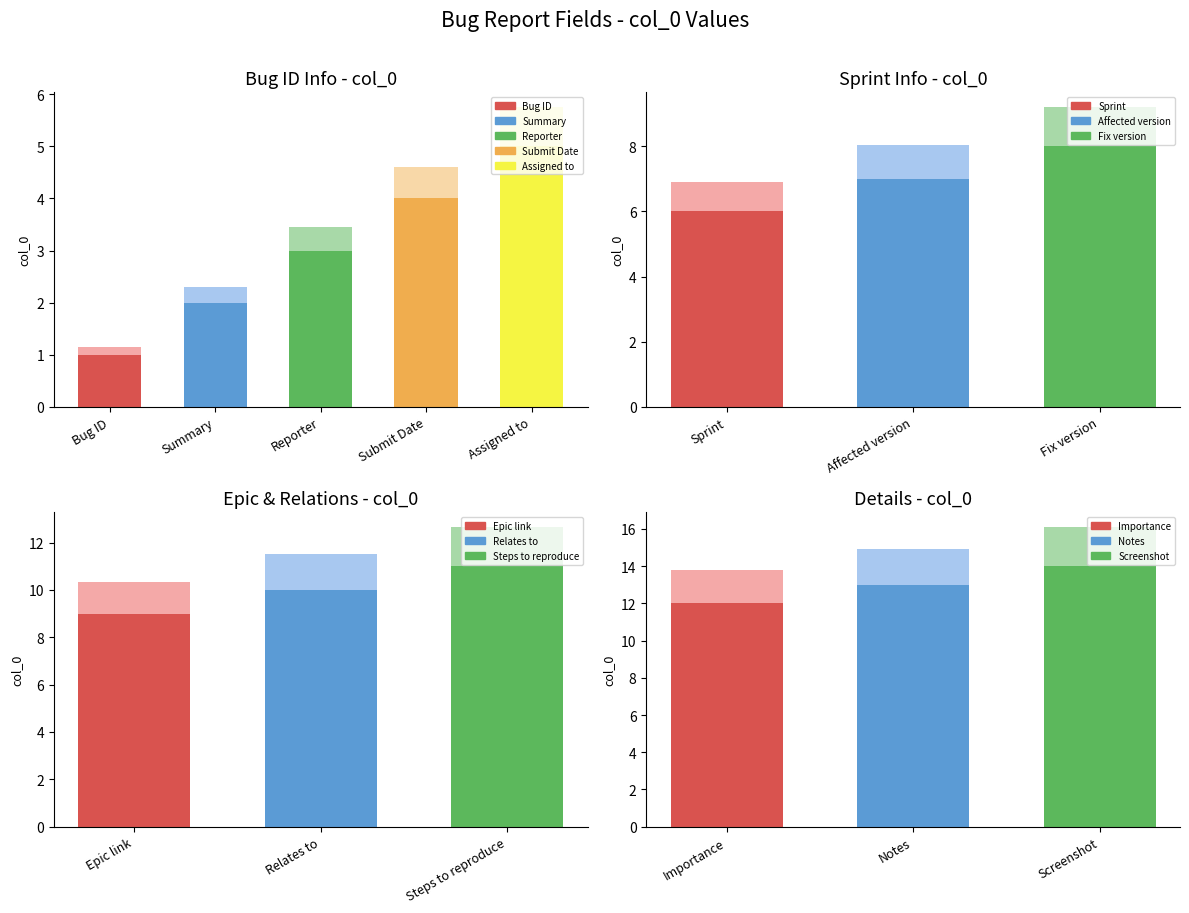

Reading right to left, extract all data points from this chart.

14	13	12	11	10	9	8	7	6	5	4	3	2	1